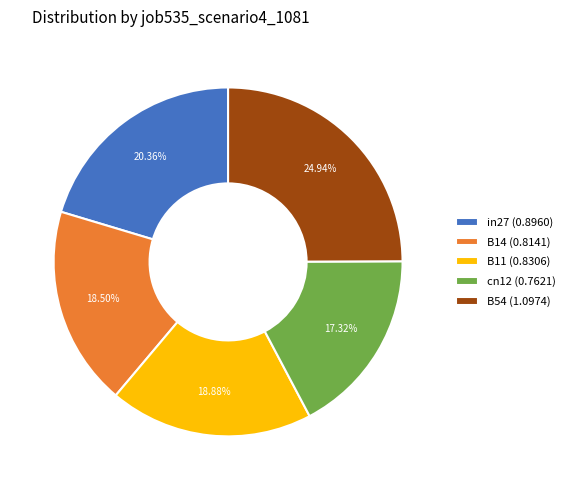

Between B11 (0.8306) and cn12 (0.7621), which is larger?

B11 (0.8306)